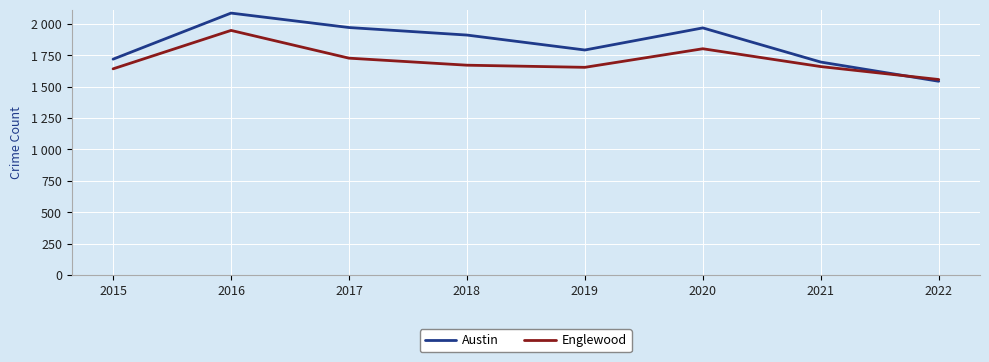

True or false: Englewood has a value of 426 at 2017.

False